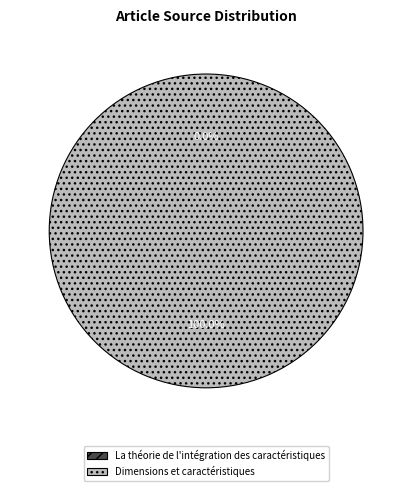

Combined, do Dimensions et caractéristiques and La théorie de l'intégration des caractéristiques account for over 50%?

Yes